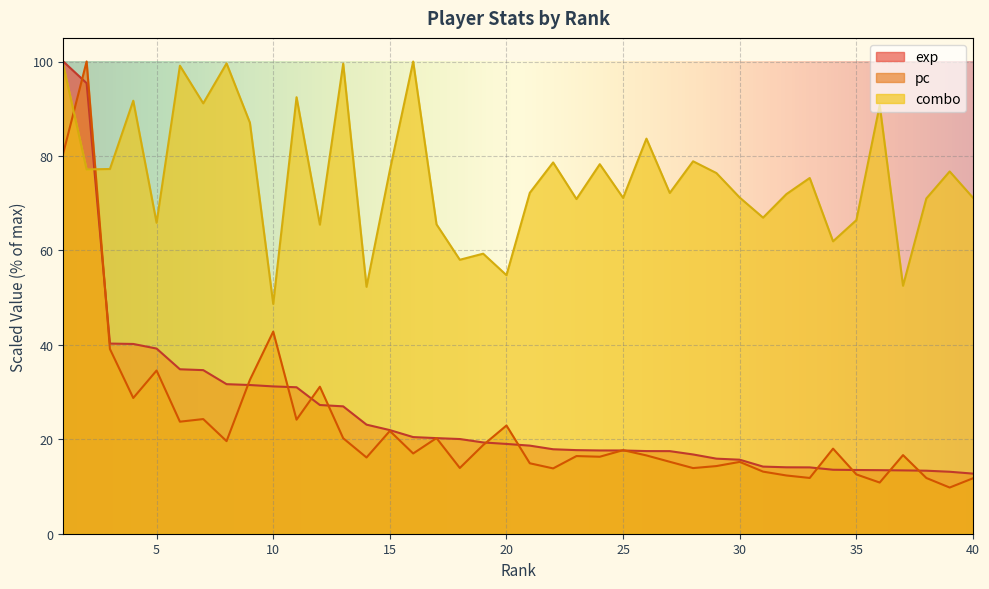

How many lines are shown in the chart?

3